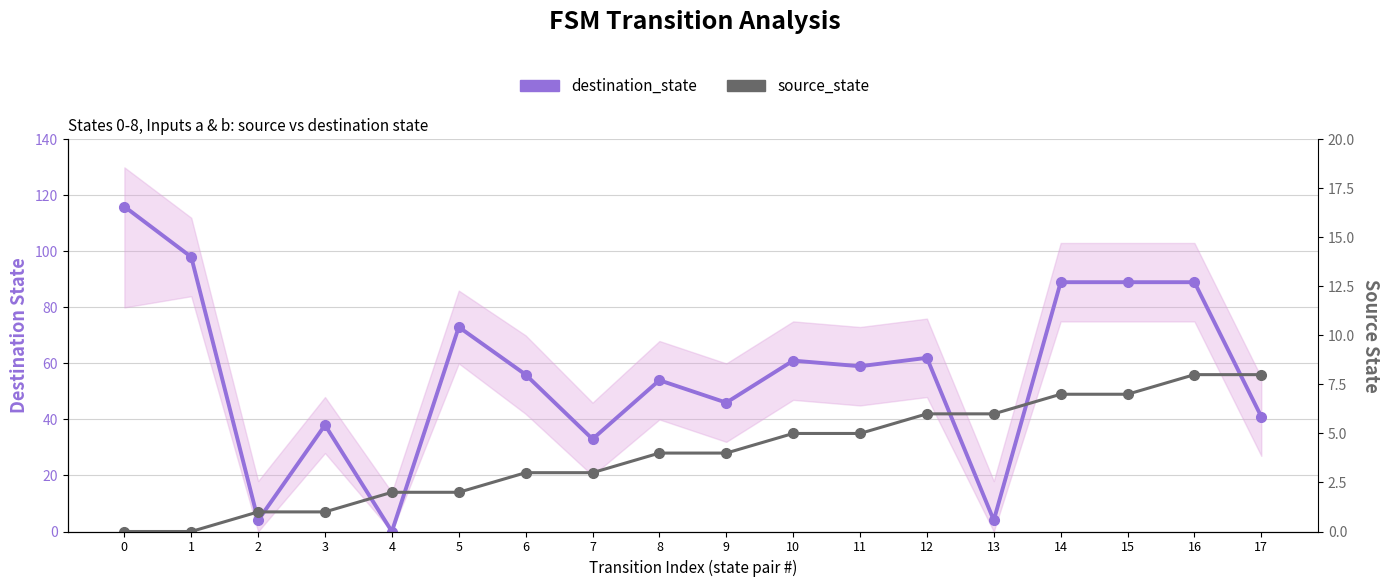

Which series has the largest total across all categories?

destination_state